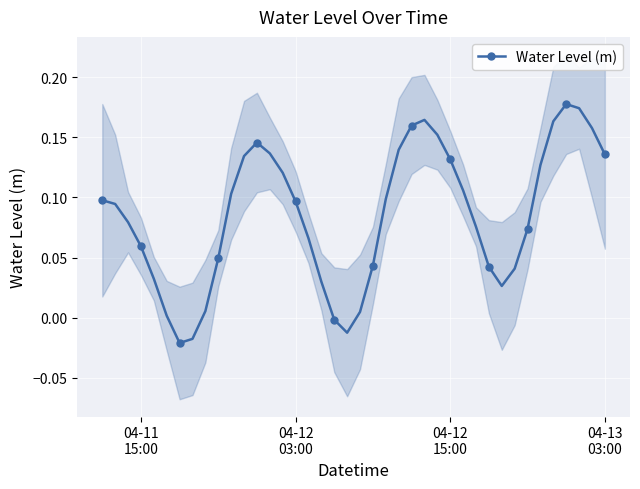

True or false: Water Level (m) has more than 0 interior local peaks.

True